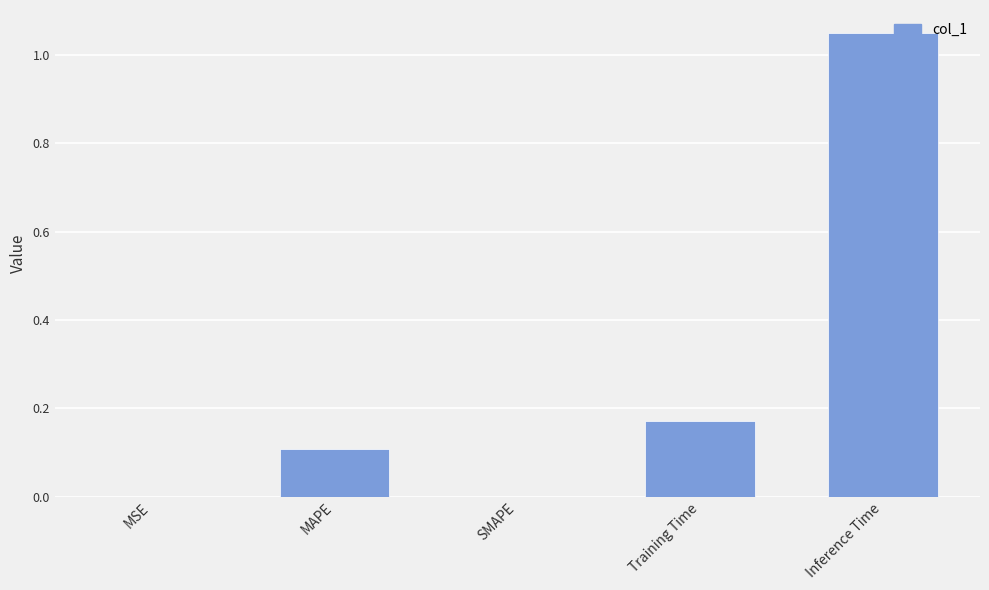

What is the average value?

0.3